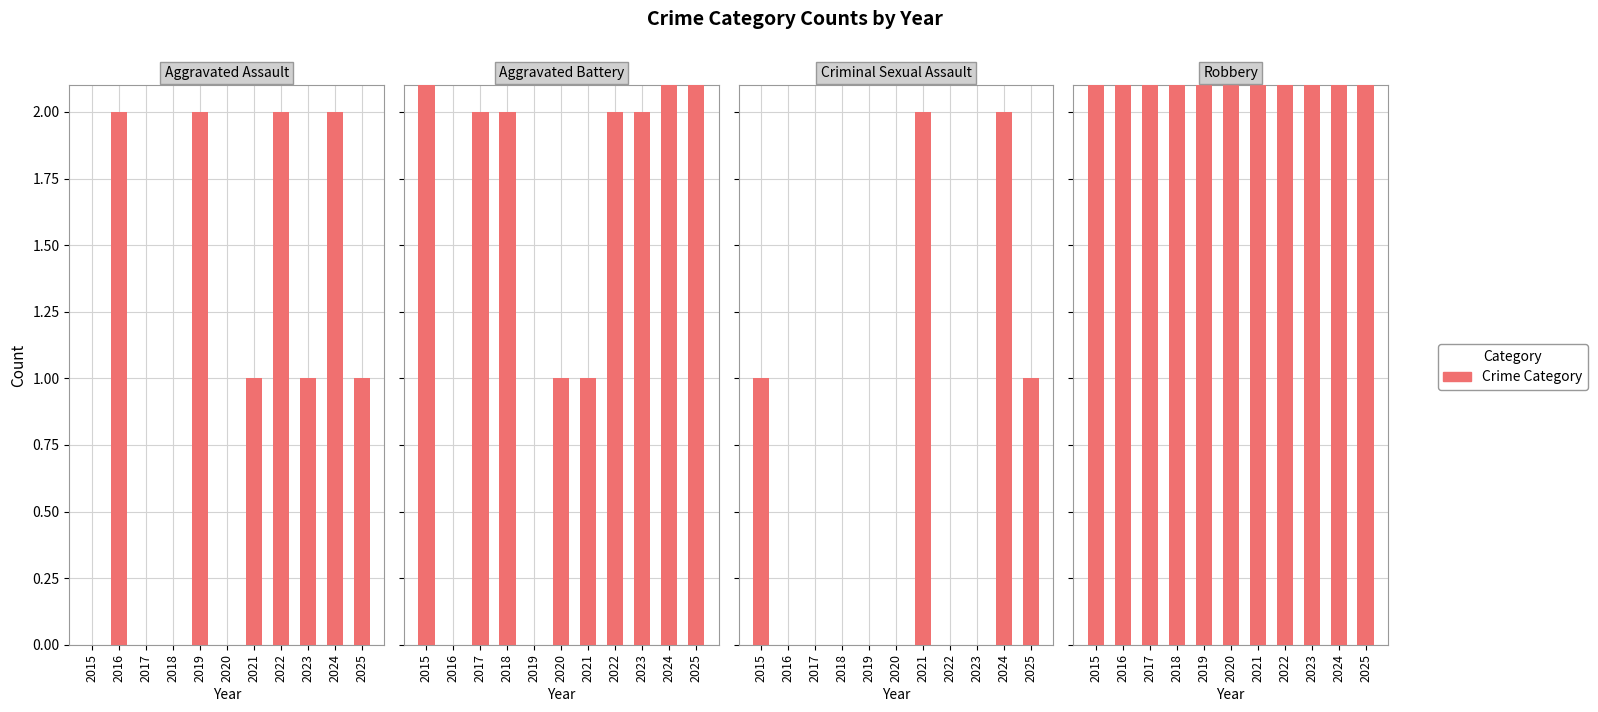

Where is Criminal Sexual Assault nearest to the value 1?

2015